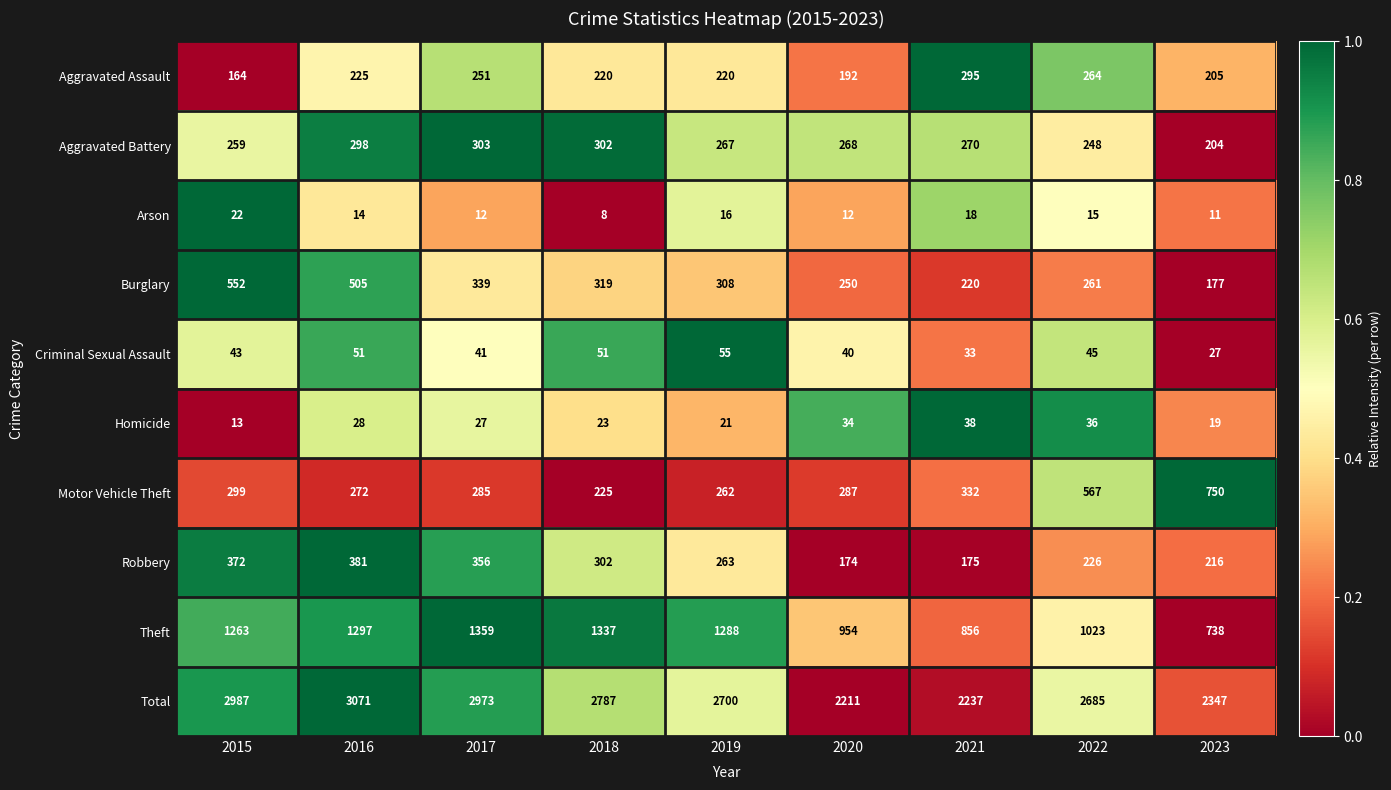

Which series has the largest total across all categories?

Total